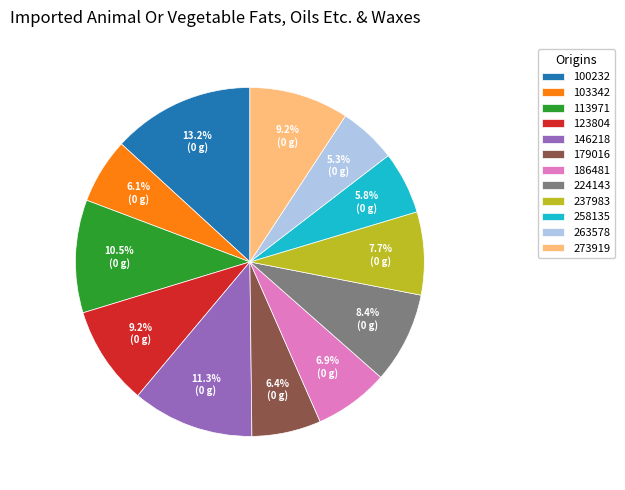

To the nearest percent, what is the average slice percentage?

8%